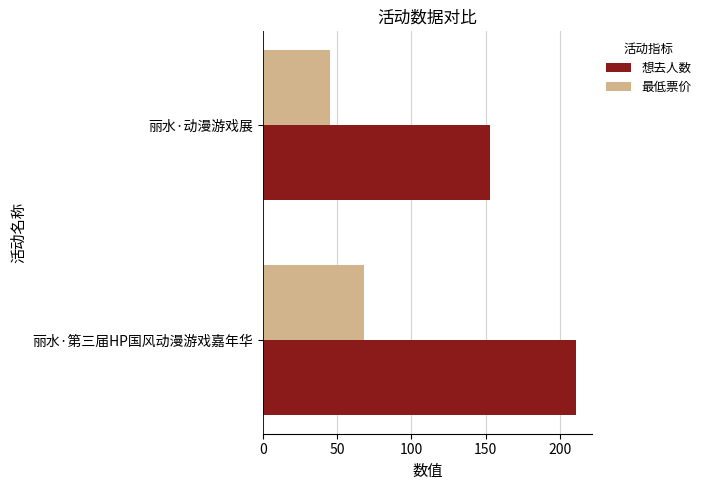

Read the 想去人数 value at 丽水·第三届HP国风动漫游戏嘉年华, to the nearest 10.

210